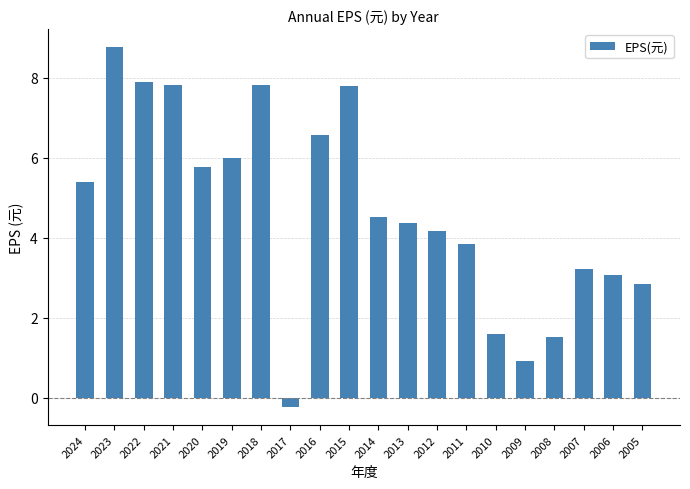

How many values are below zero?

1